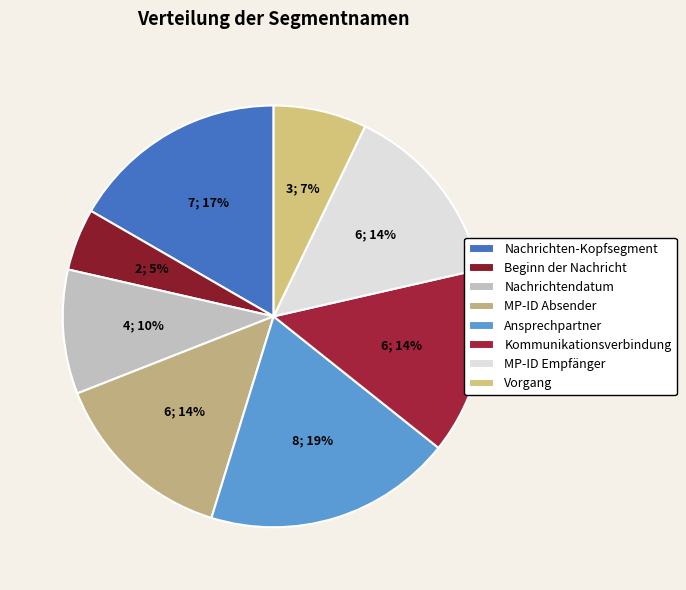

To the nearest percent, what is the average slice percentage?

12%